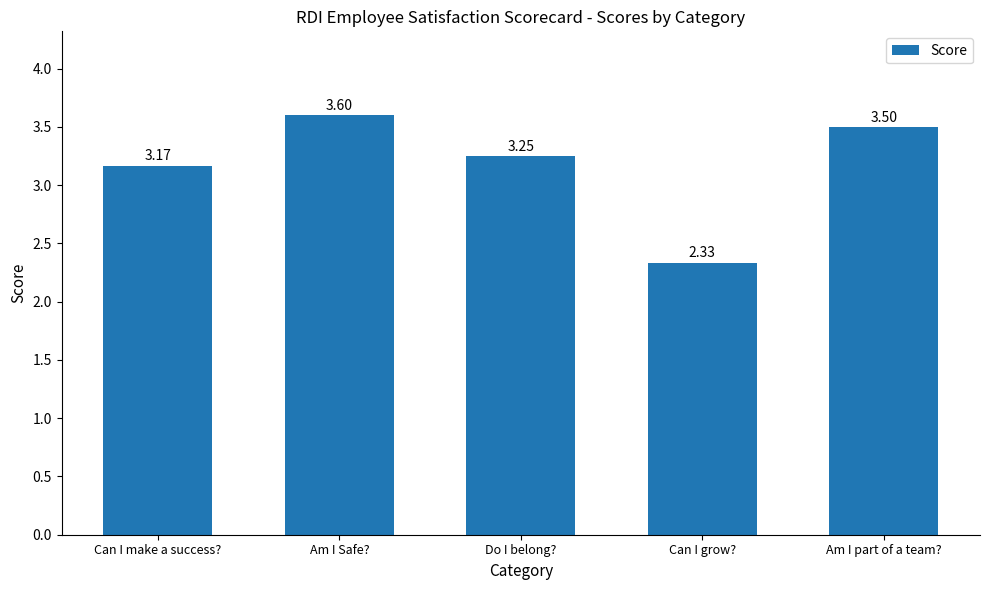

Between Am I Safe? and Am I part of a team?, which is larger?

Am I Safe?